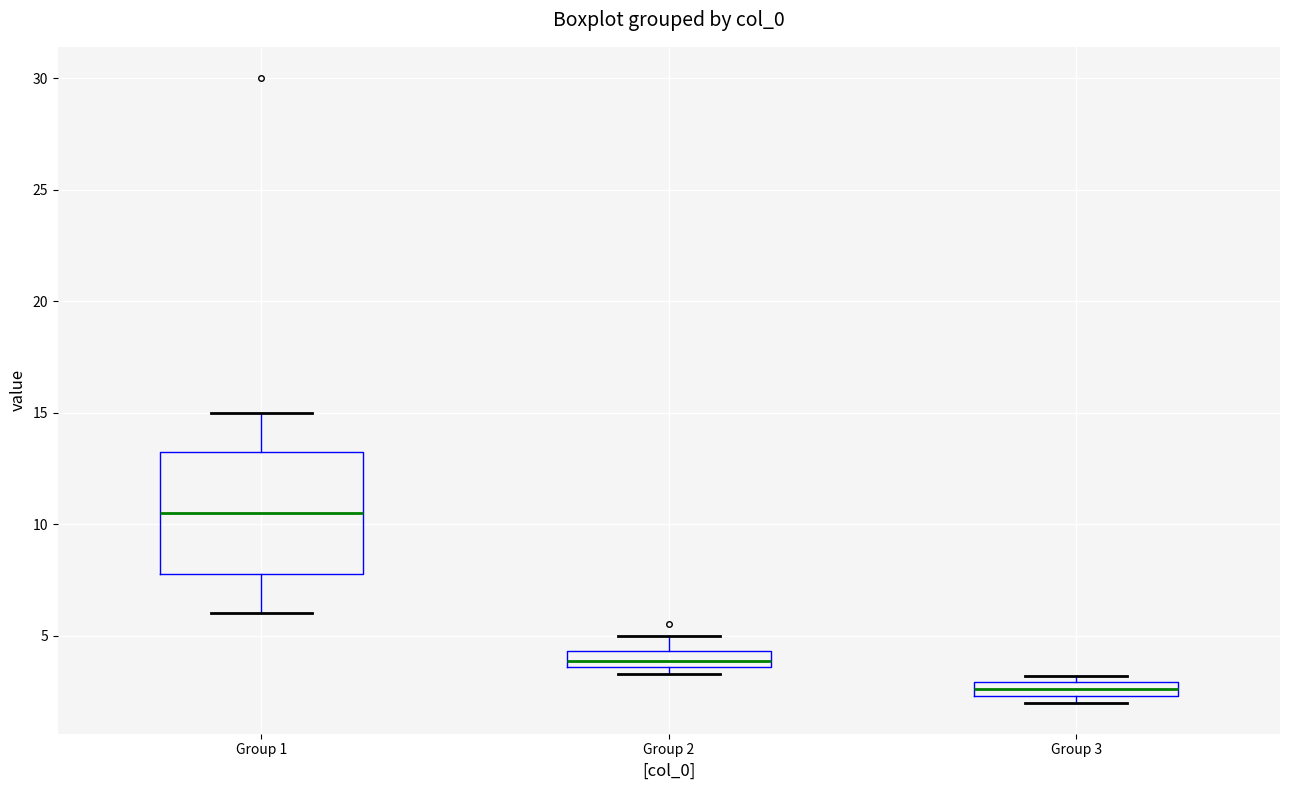

Where is the upper edge of the box for Group 2 on the y-axis? The values are not printed on the chart, so give them approximately, as read against the axis.

4.5